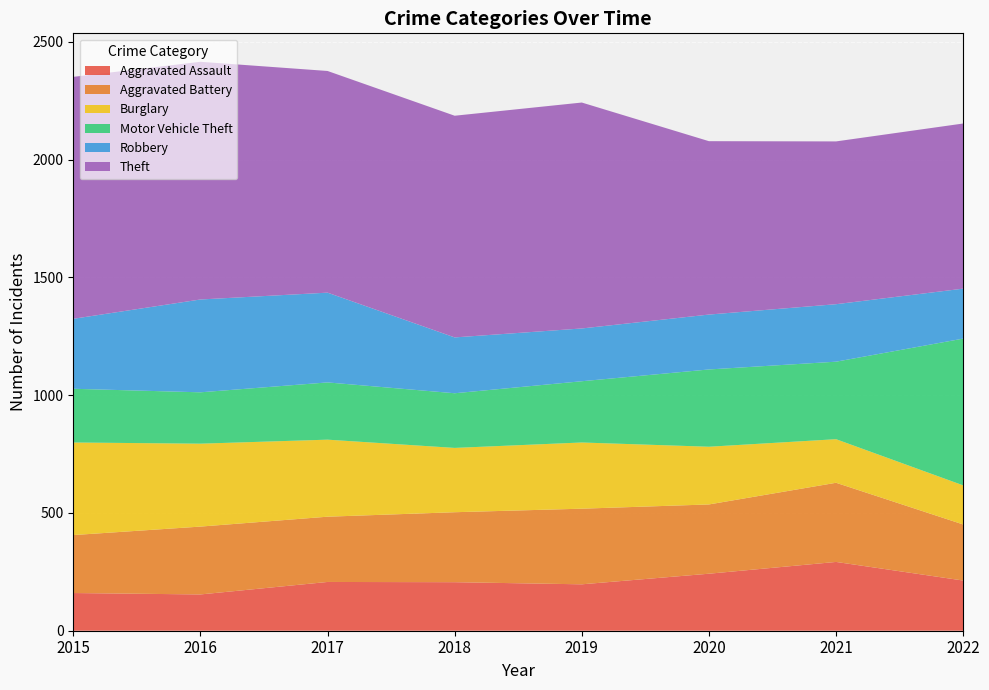

Reading left to right, what are all the values shown in this chart?

Aggravated Assault: 160	154	207	206	197	242	292	213
Aggravated Battery: 246	288	277	297	321	294	336	238
Burglary: 393	352	327	273	281	245	185	166
Motor Vehicle Theft: 228	218	243	232	260	328	329	623
Robbery: 297	394	381	237	224	233	244	212
Theft: 1027	1009	941	941	959	736	691	701